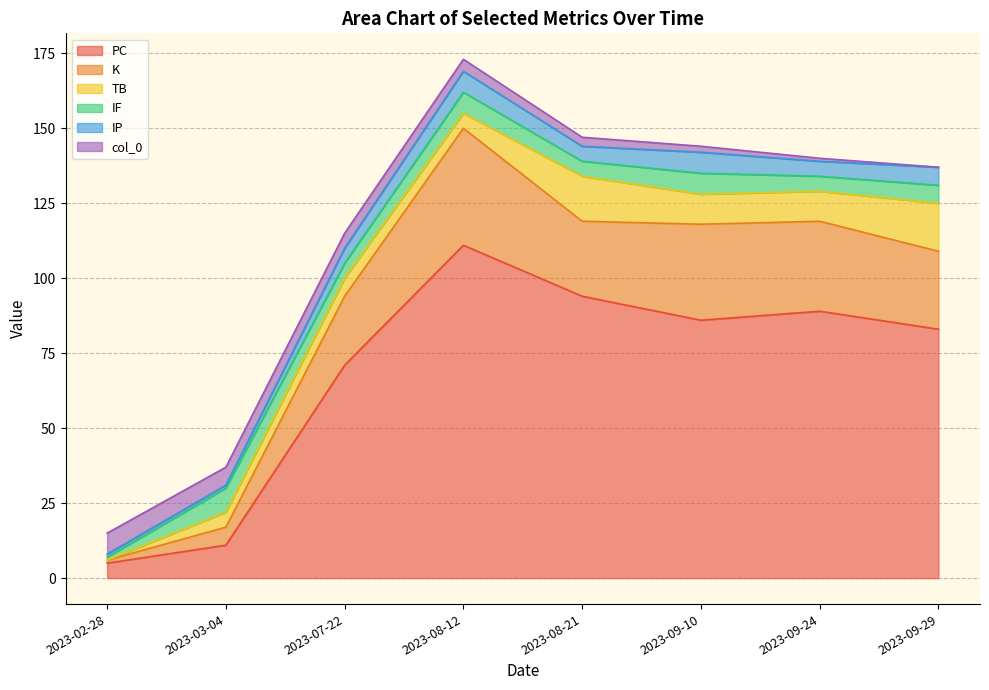

What are all the series names shown in the legend?

PC, K, TB, IF, IP, col_0